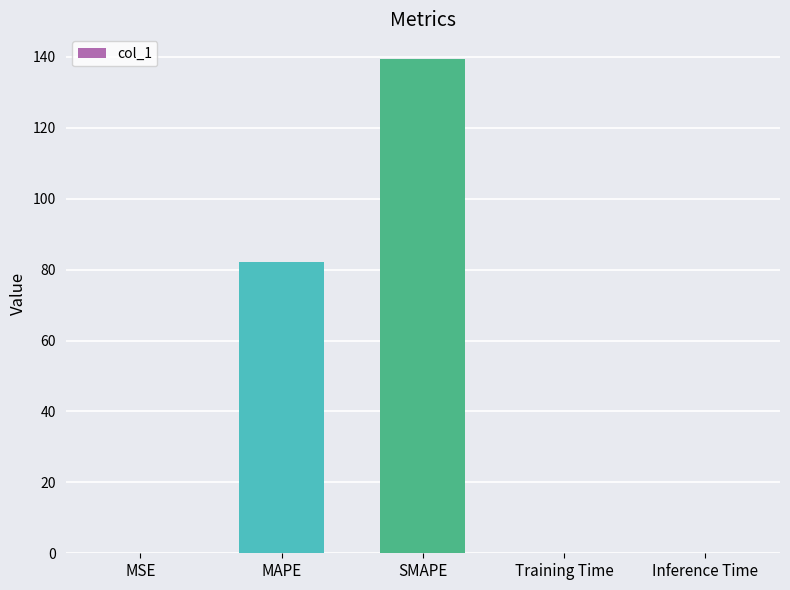

What is the difference between the values at MAPE and Inference Time?

82.1